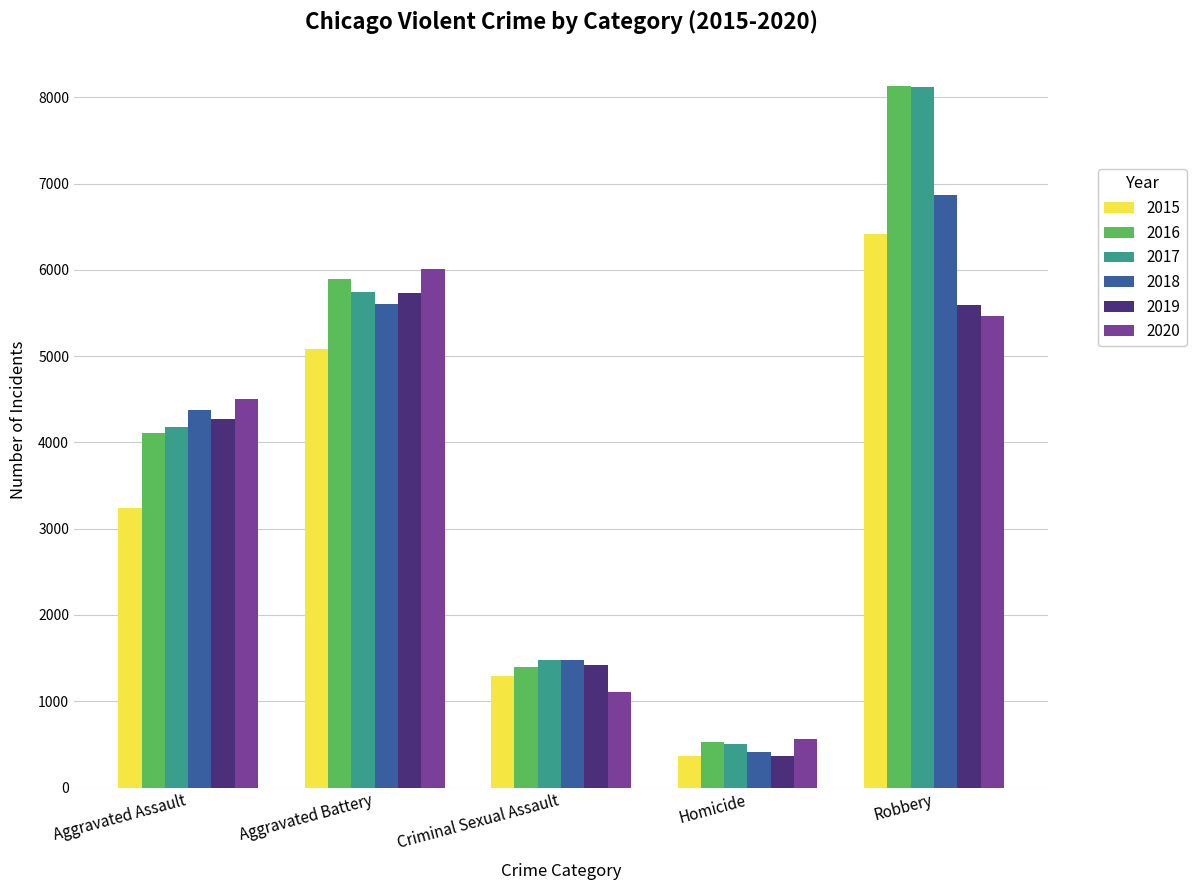

Which series has the largest range (max minus min)?

2017